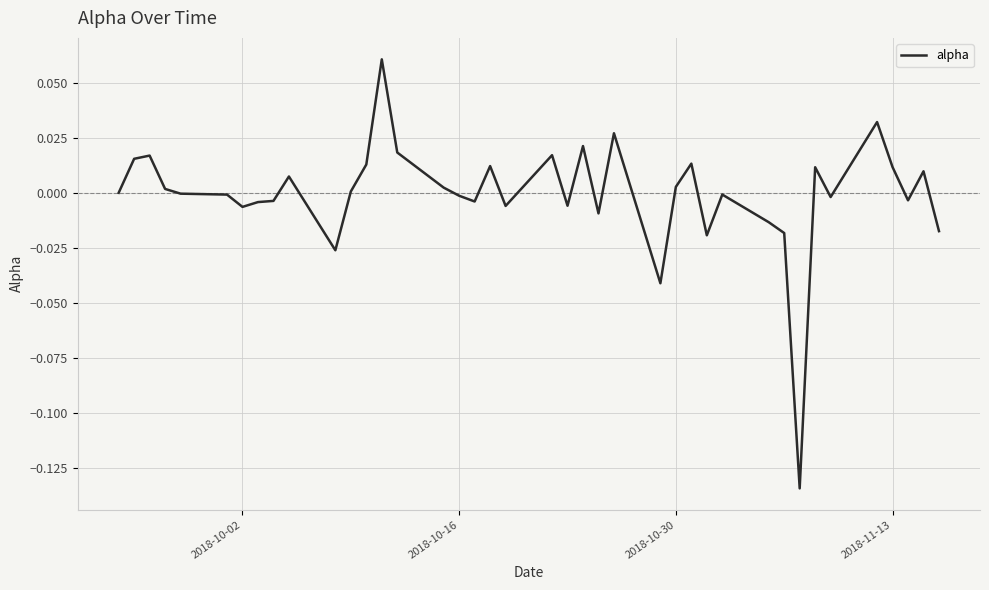

How many series are shown in this chart?

1